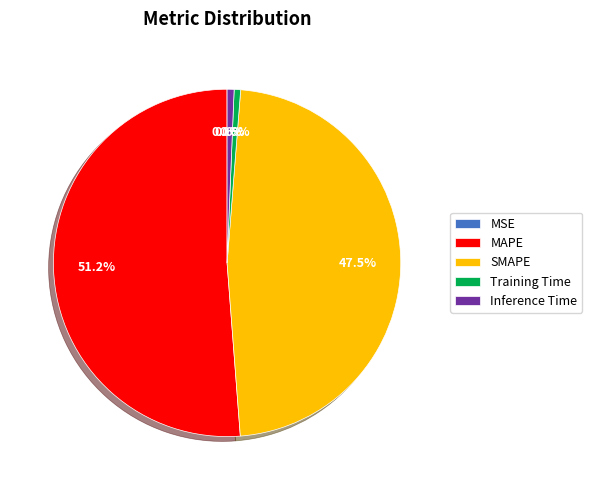

What is the ratio of the value at MAPE to the value at SMAPE?

1.1